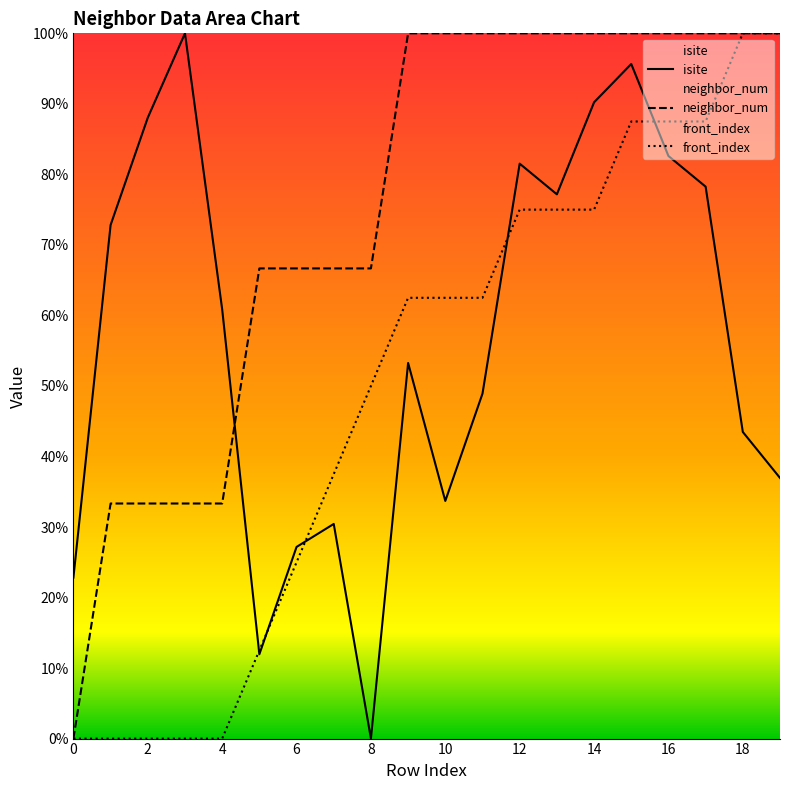

Reading right to left, list all the values displayed in this chart.

isite: 37.0	43.5	78.3	82.6	95.7	90.2	77.2	81.5	48.9	33.7	53.3	0.0	30.4	27.2	12.0	60.9	100.0	88.0	72.8	22.8
neighbor_num: 100.0	100.0	100.0	100.0	100.0	100.0	100.0	100.0	100.0	100.0	100.0	66.7	66.7	66.7	66.7	33.3	33.3	33.3	33.3	0.0
front_index: 100.0	100.0	87.5	87.5	87.5	75.0	75.0	75.0	62.5	62.5	62.5	50.0	37.5	25.0	12.5	0.0	0.0	0.0	0.0	0.0